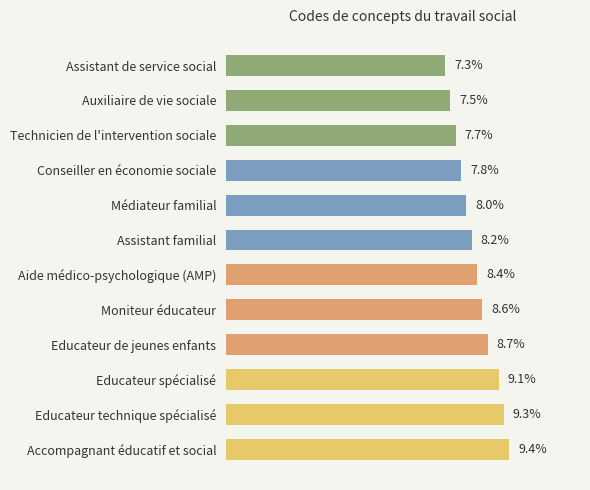

Which label corresponds to the largest value in the chart?

Accompagnant éducatif et social